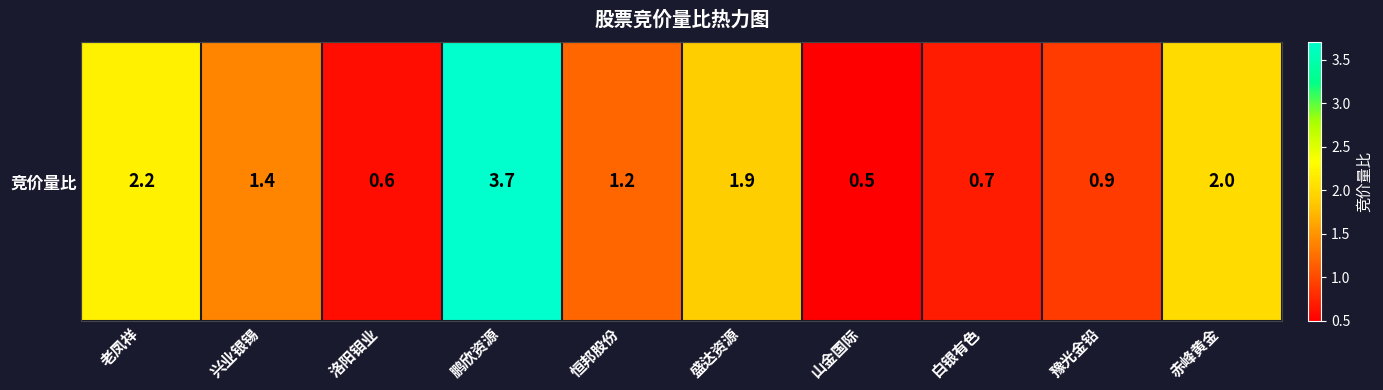

Rank the categories by value from lowest to highest.

山金国际, 洛阳钼业, 白银有色, 豫光金铅, 恒邦股份, 兴业银锡, 盛达资源, 赤峰黄金, 老凤祥, 鹏欣资源